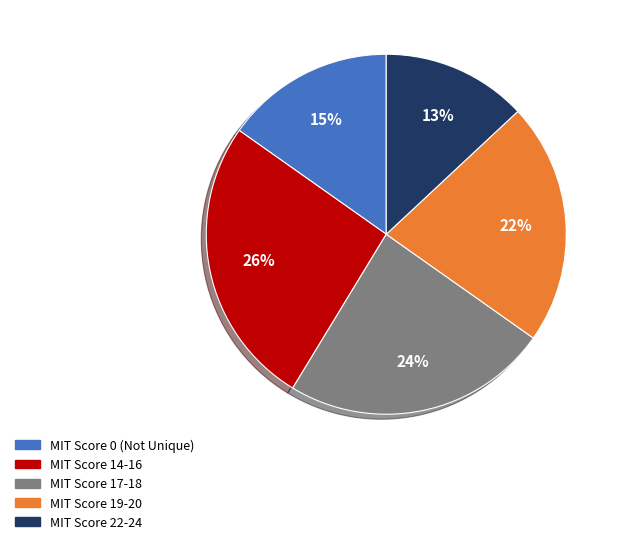

How many slices are in this pie chart?

5